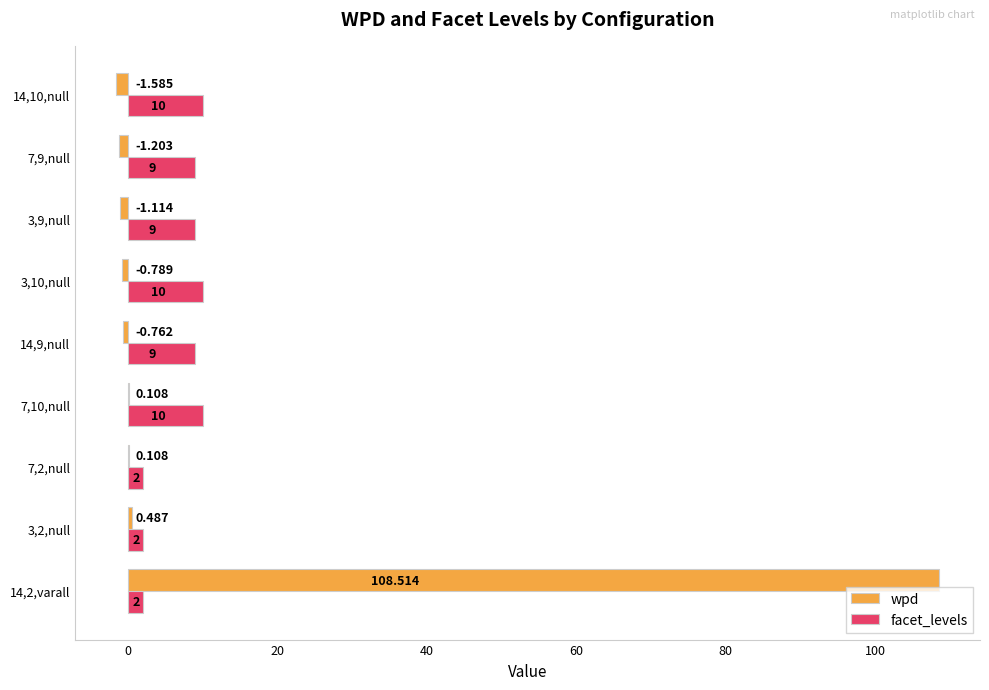

What are all the series names shown in the legend?

wpd, facet_levels